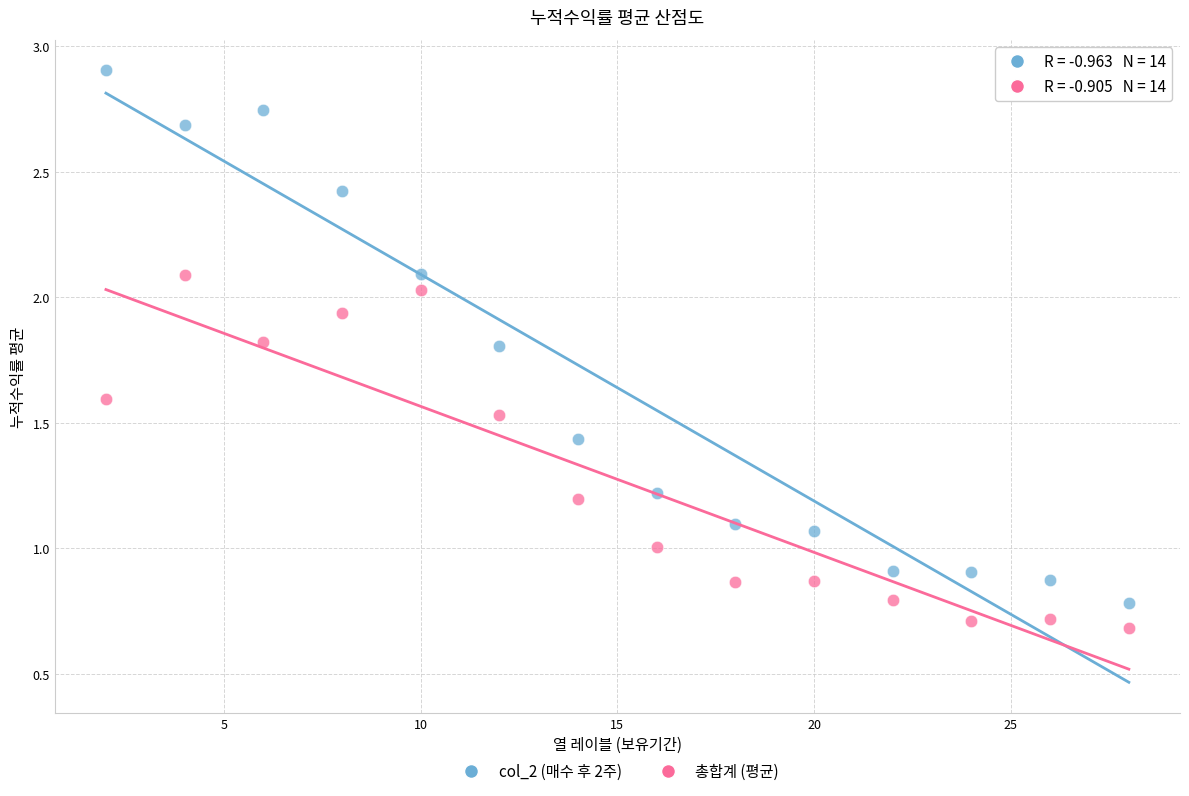

Across all data points, what is the range of Y values (max minus min)?

2.2